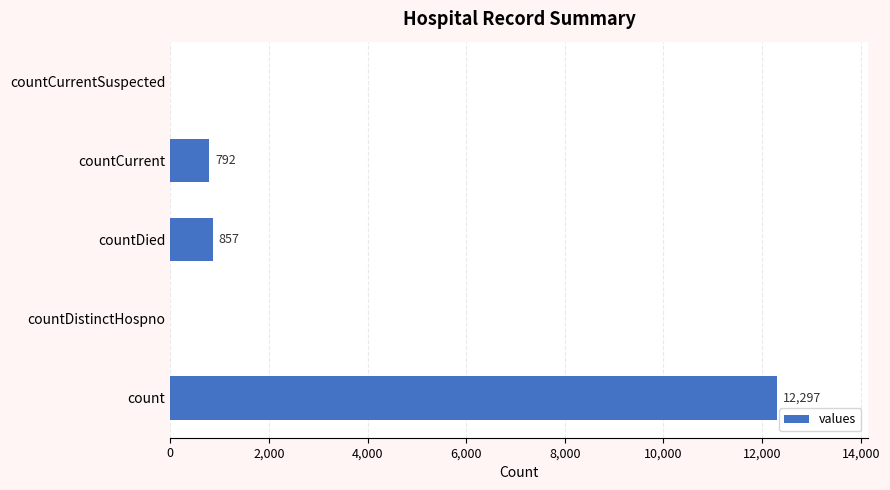

What is the maximum value shown in the chart?

12297